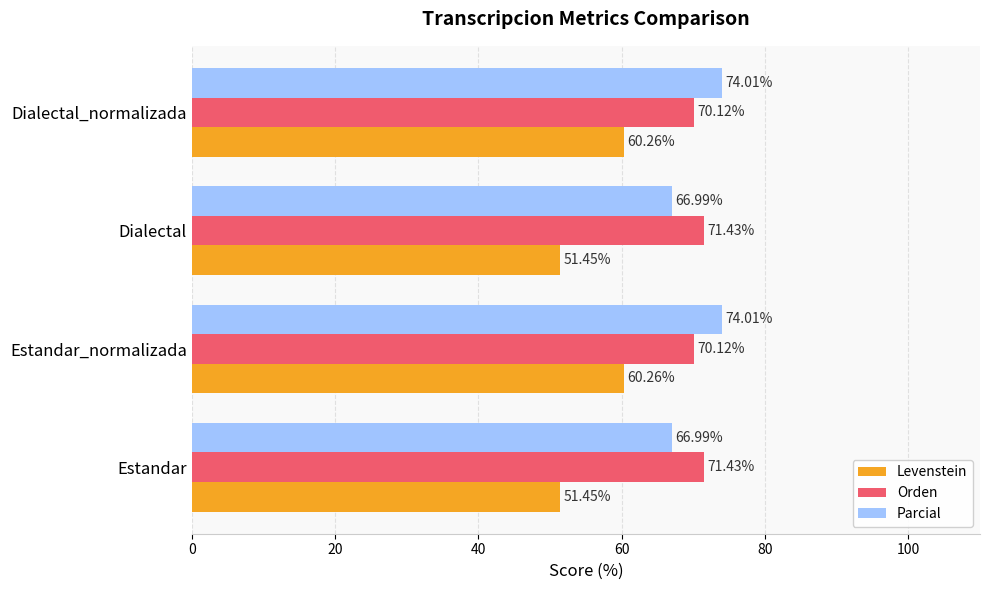

What is the total value across all series at Dialectal_normalizada?

204.4